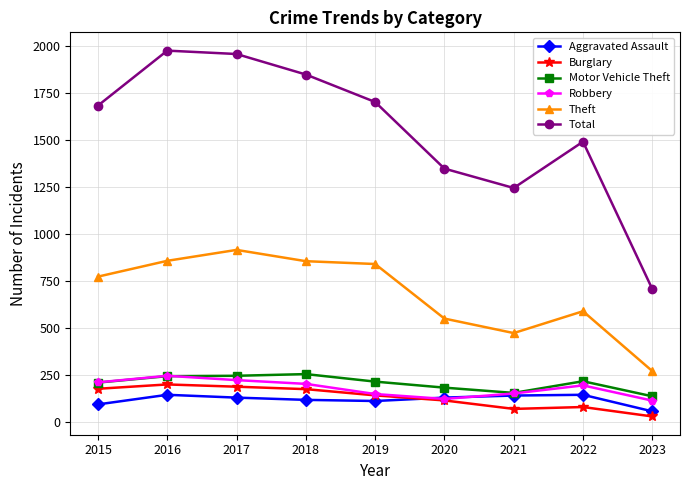

What is the total value across all series at 2021?

2241